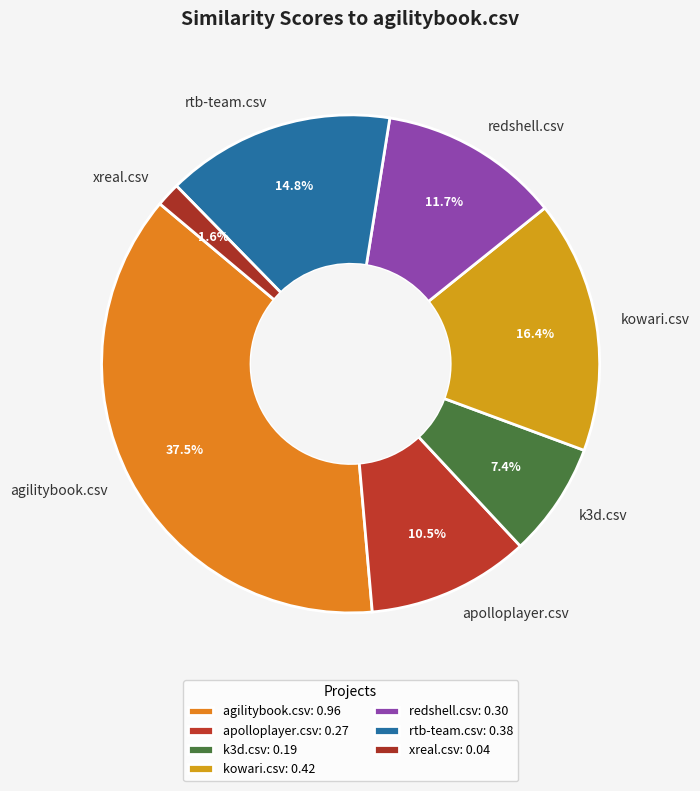

To the nearest percent, what is the difference between the rtb-team.csv and apolloplayer.csv slice percentages?

4%